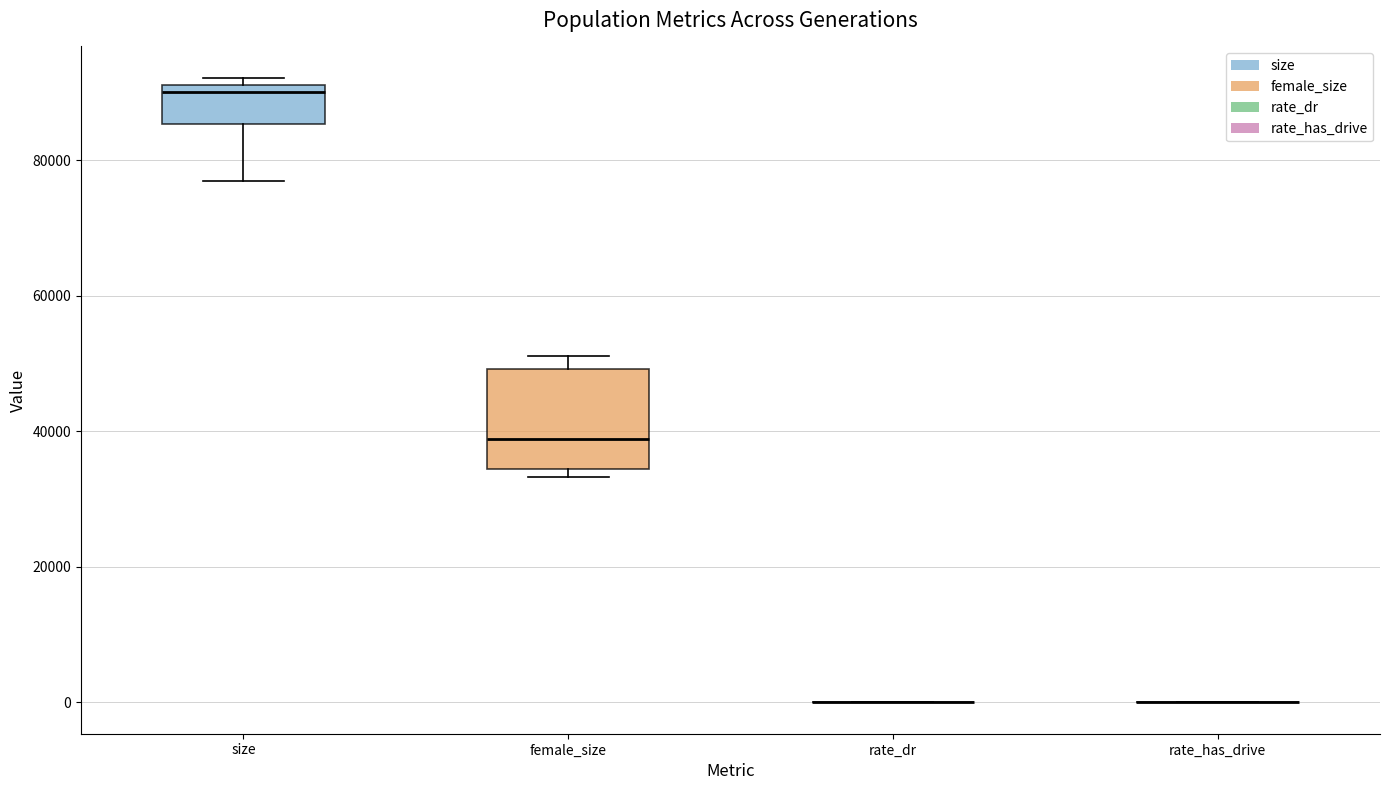

Comparing the boxes themselves (not the whiskers), which one is the tallest?

female_size